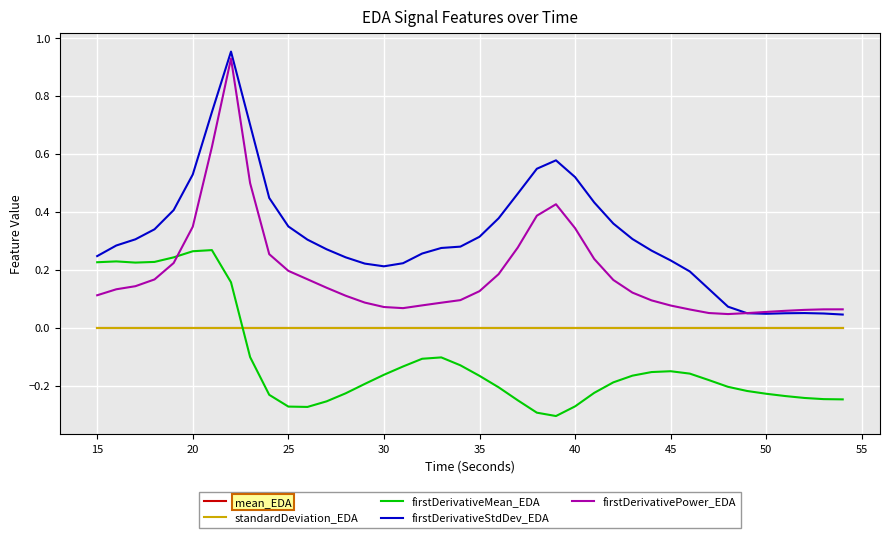

Count the number of categories in the chart.

40